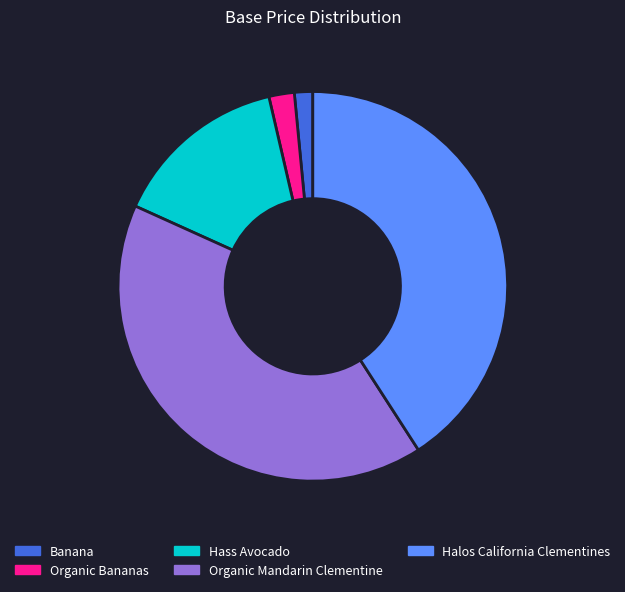

Is there any slice that represents more than half of the pie?

No